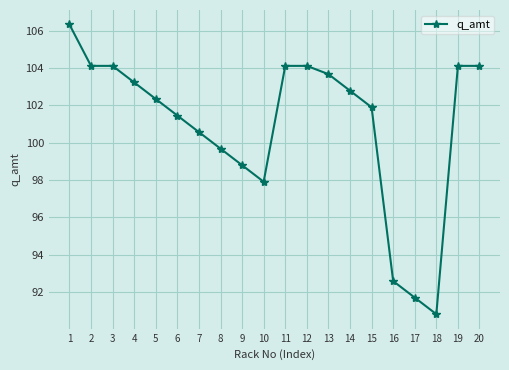

What value does the data have at 18?

90.8